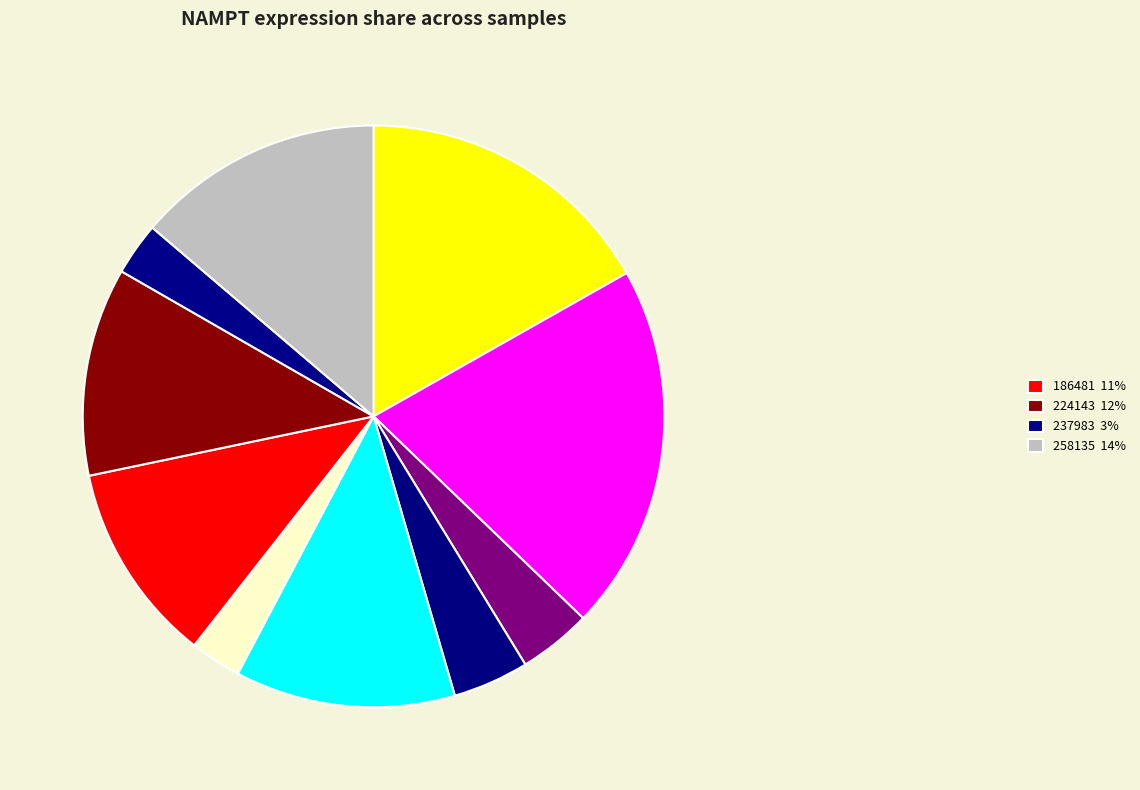

How many segments does this pie chart have?

10